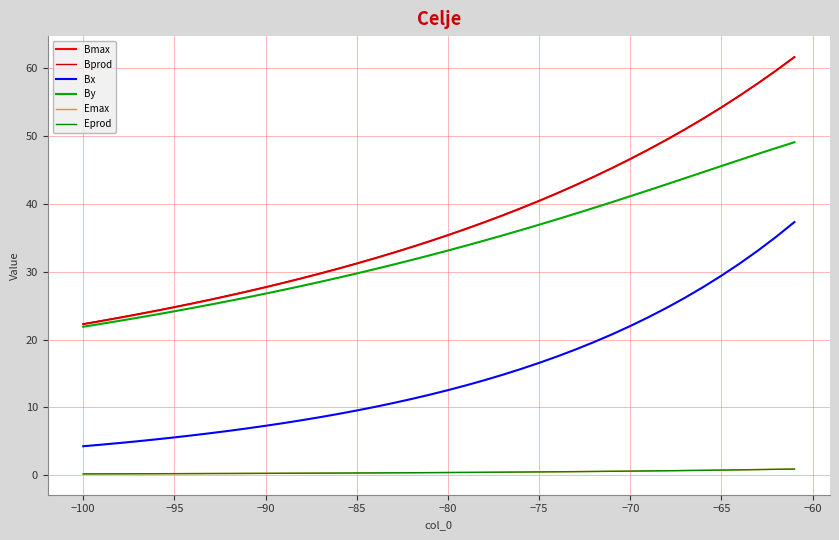

True or false: Bx and Eprod cross at least once.

False